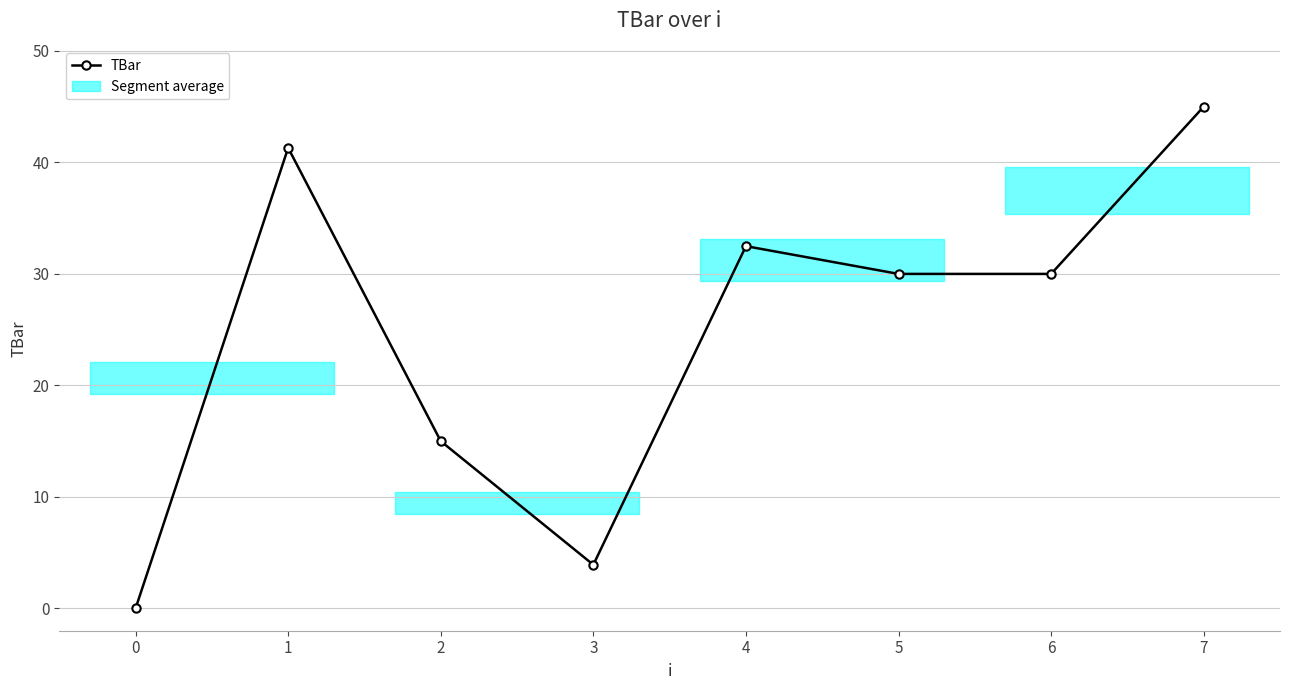

What is the value of the TBar point at the 7th from the left?

30.0